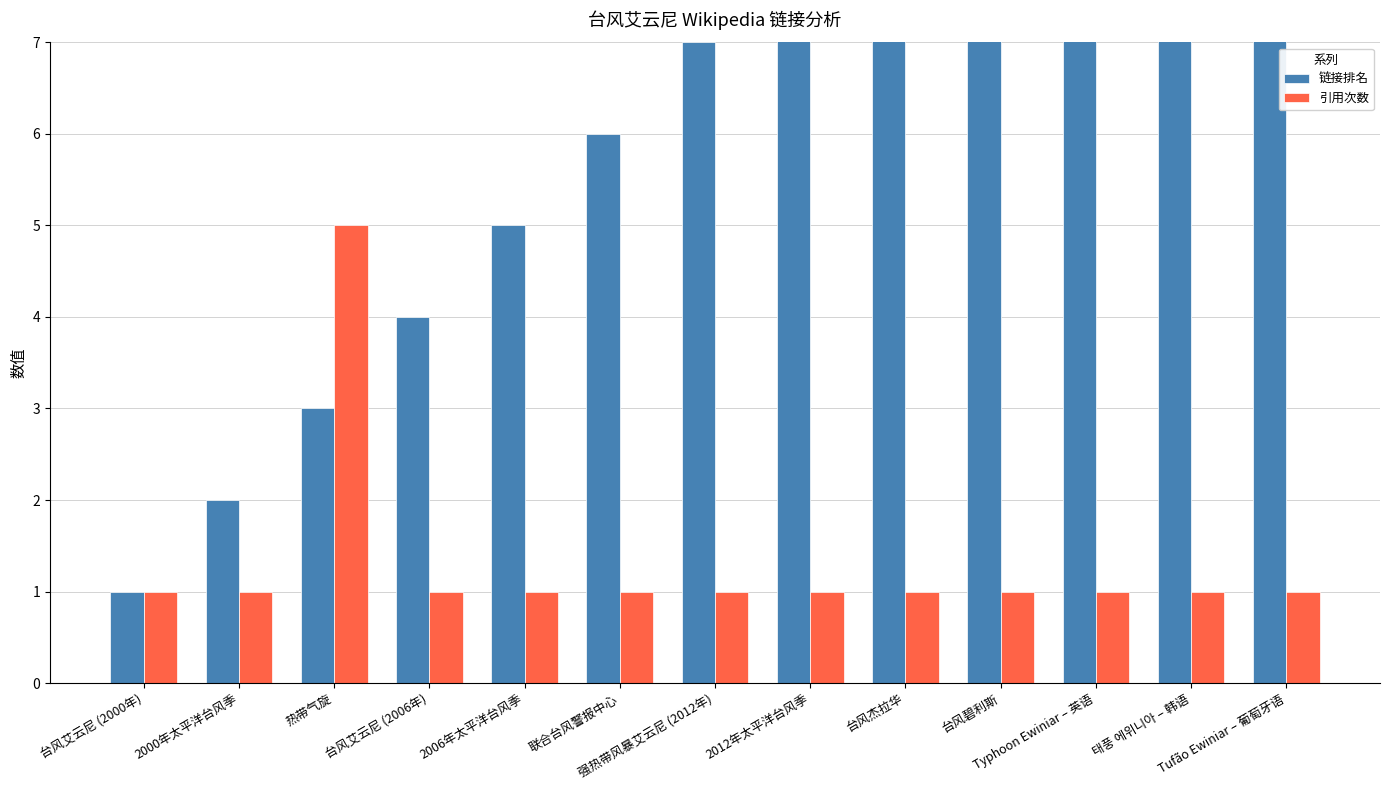

What is the approximate value of 链接排名 at 2012年太平洋台风季, to the nearest 10?

10